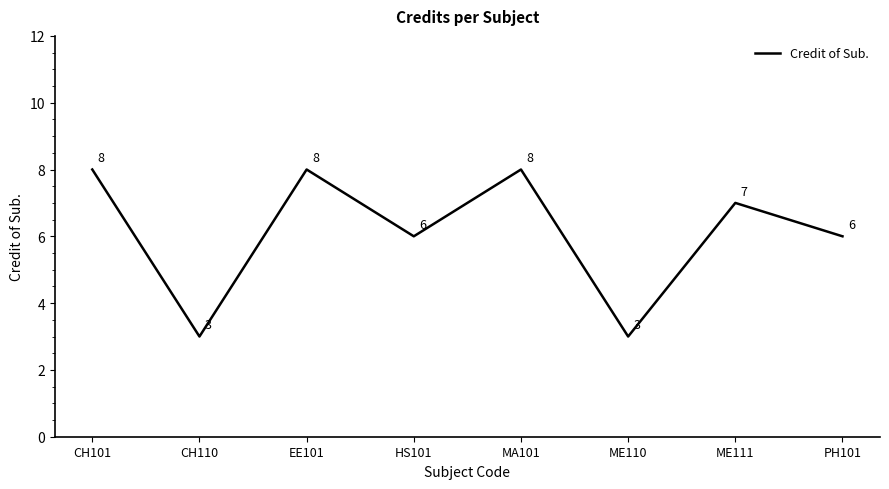

How many values are below 7?

4